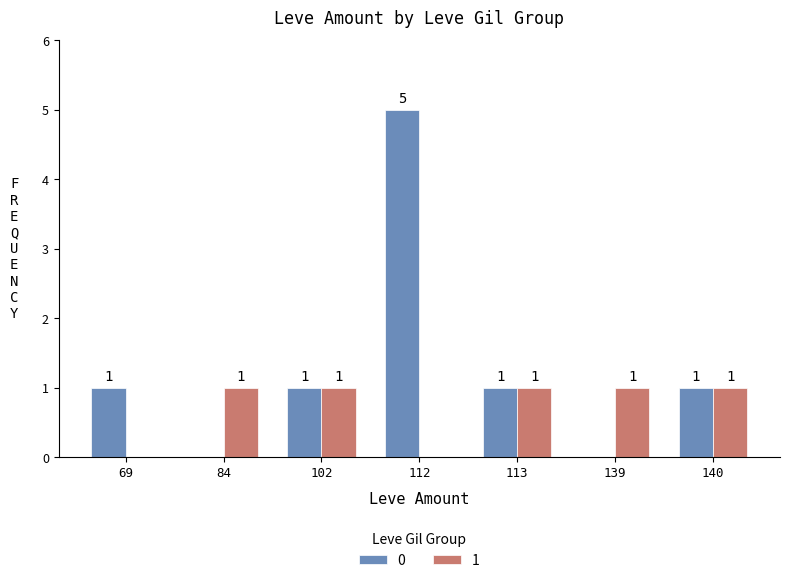

Which category has the highest value across all series?

112